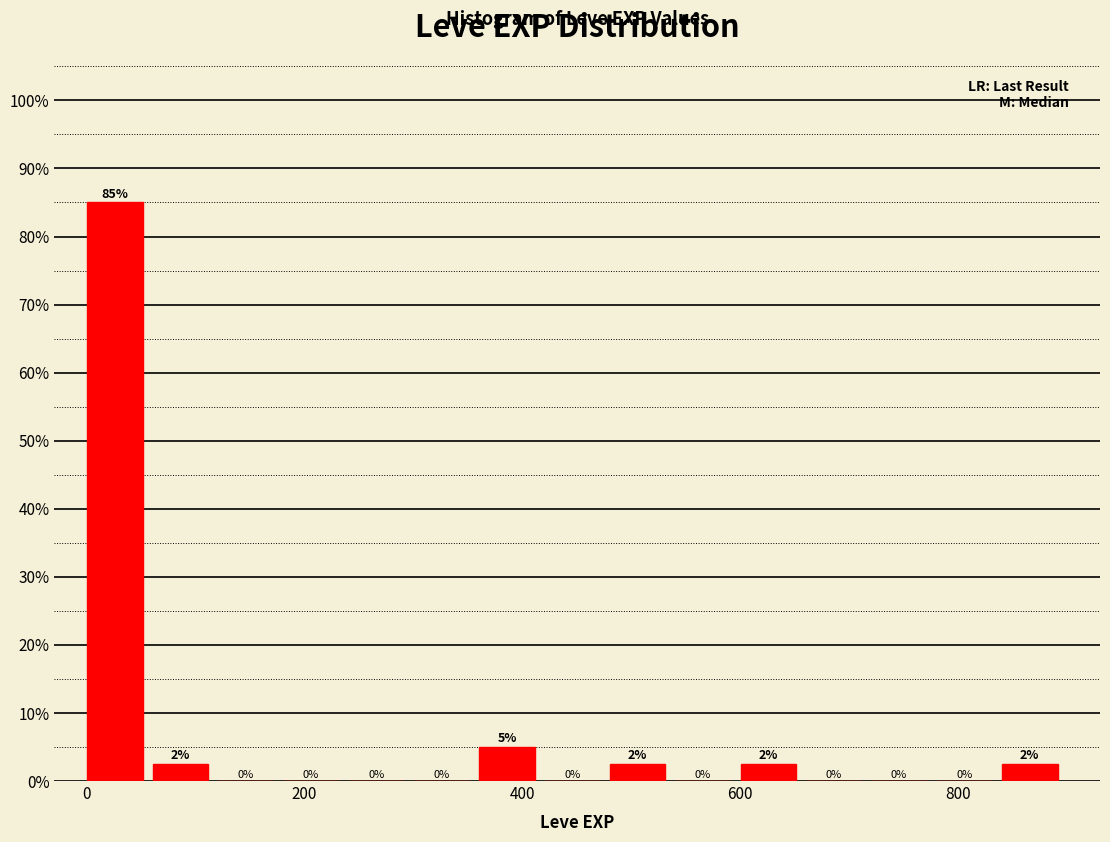

Read against the x-axis, roughly where is the centre of the tallest bar?

20